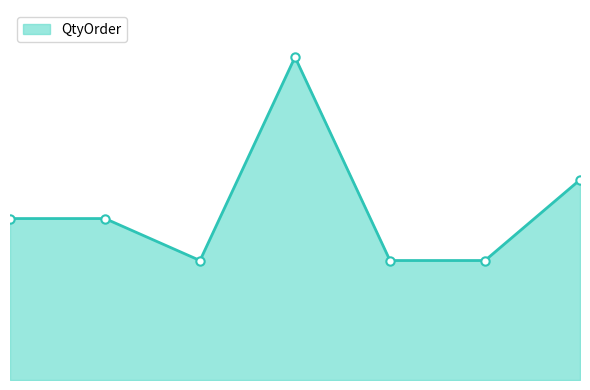

Reading left to right, what are all the values shown in this chart?

Line 1=4800	Line 2=4800	Line 3=3552	Line 4=9600	Line 5=3552	Line 6=3552	Line 7=5952